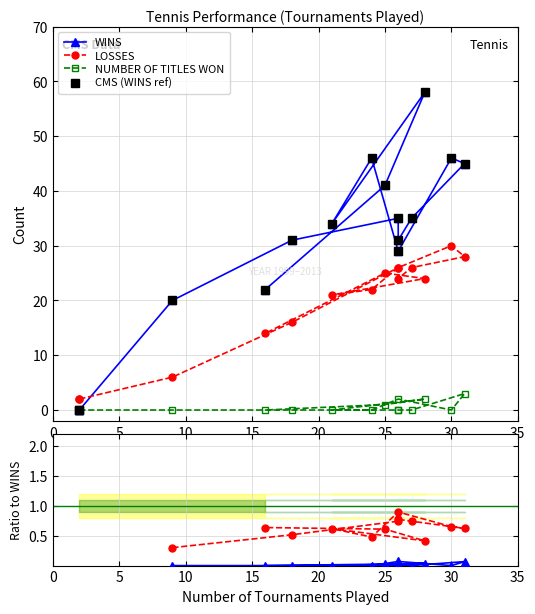

Does the chart display data point markers on the line(s)?

Yes